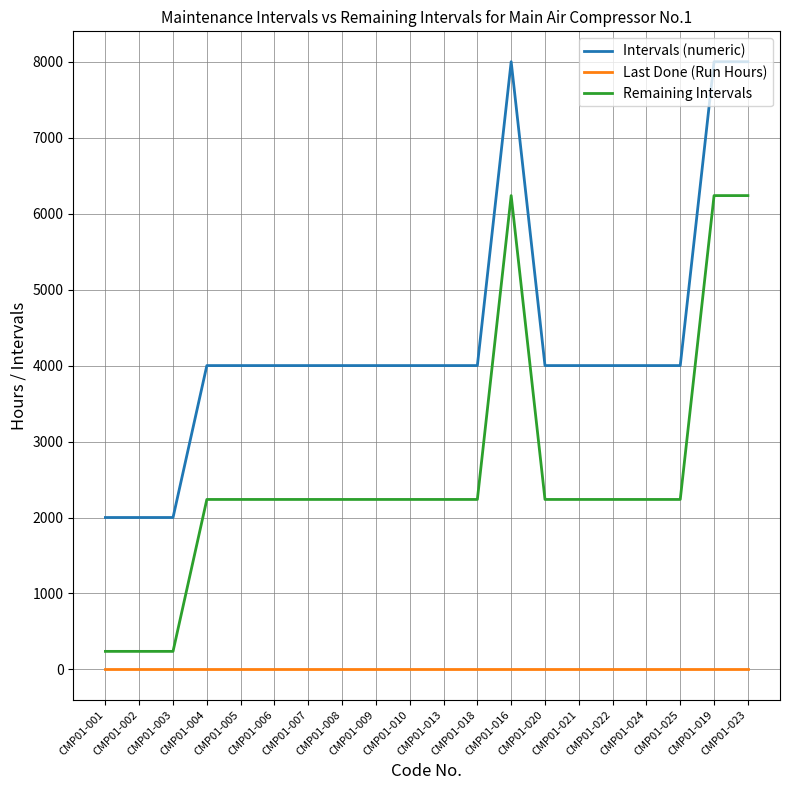

What is the sum of all Remaining Intervals values?

50754.0